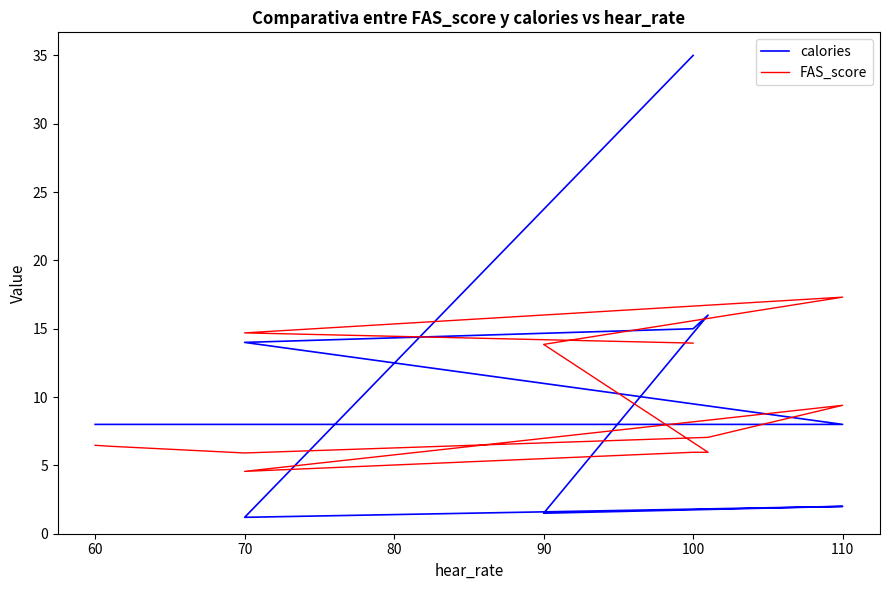

Reading left to right, extract all data points from this chart.

calories: 8.0	8.0	8.0	8.0	8.0	14.0	15.0	16.0	1.5	2.0	1.2	35.0
FAS_score: 6.5	6.4	5.9	7.1	9.4	4.6	6.0	6.0	13.9	17.3	14.7	13.9